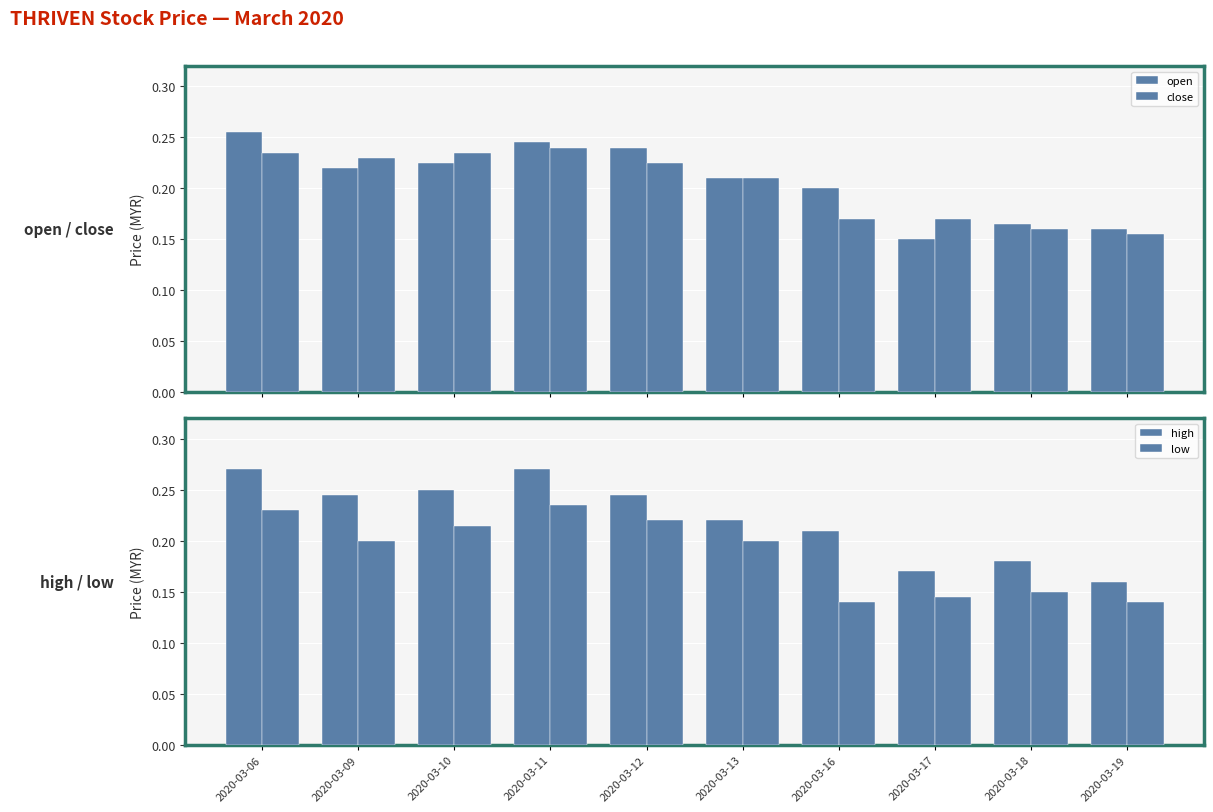

Which has a higher value, 2020-03-06 or 2020-03-11?

2020-03-06